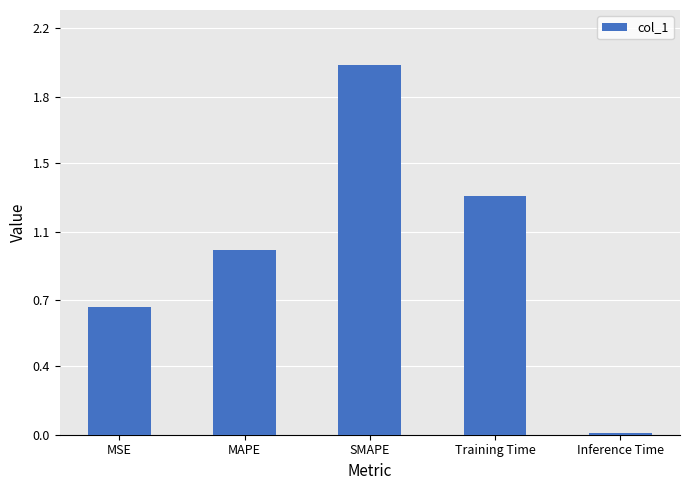

What is the ratio of the value at MSE to the value at SMAPE?

0.3